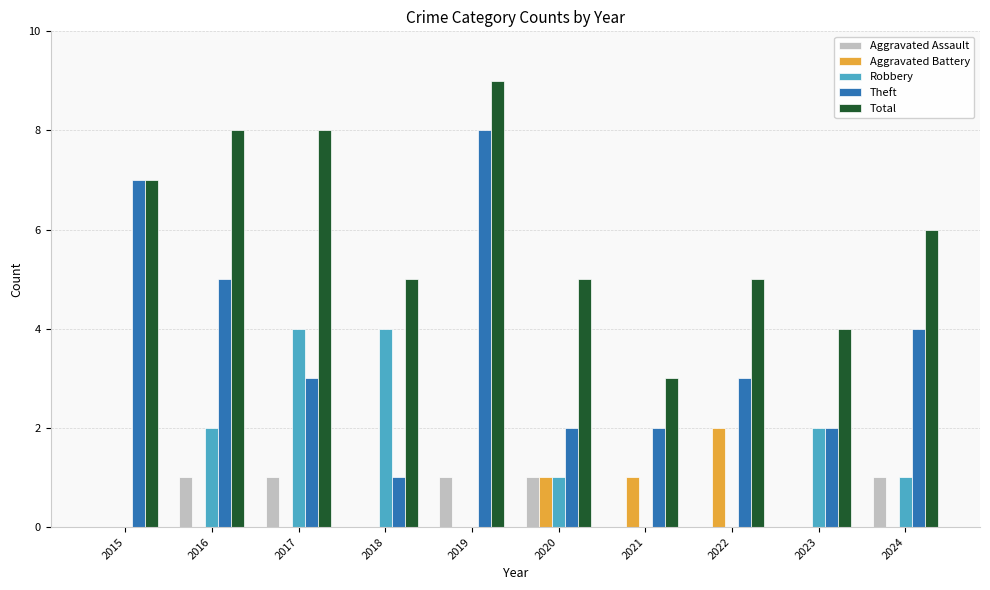

Between 2019 and 2020, which series saw the biggest shift?

Theft